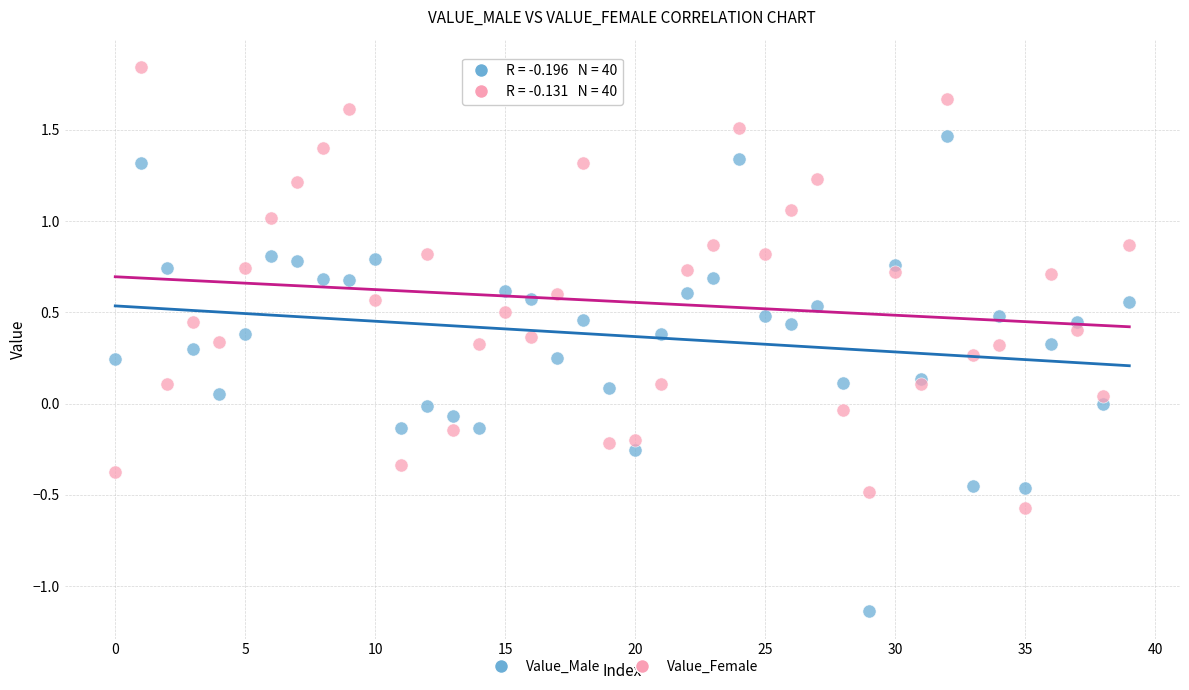

What are all the series names shown in the legend?

Value_Male, Value_Female